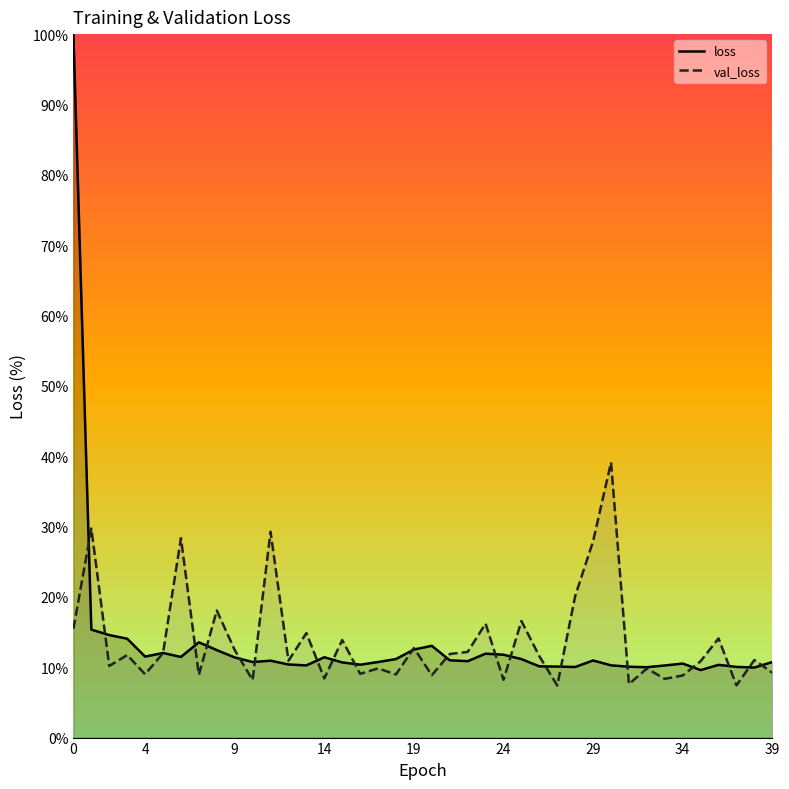

Read the loss value at 26.

10.1